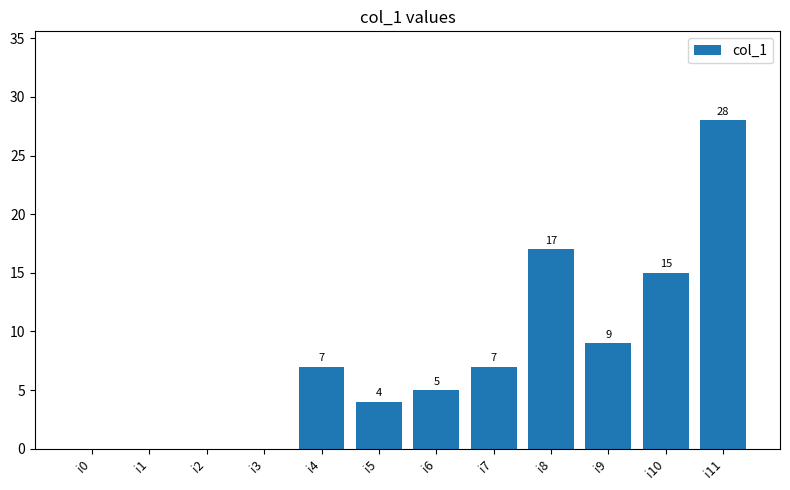

Between i1 and i8, which is larger?

i8